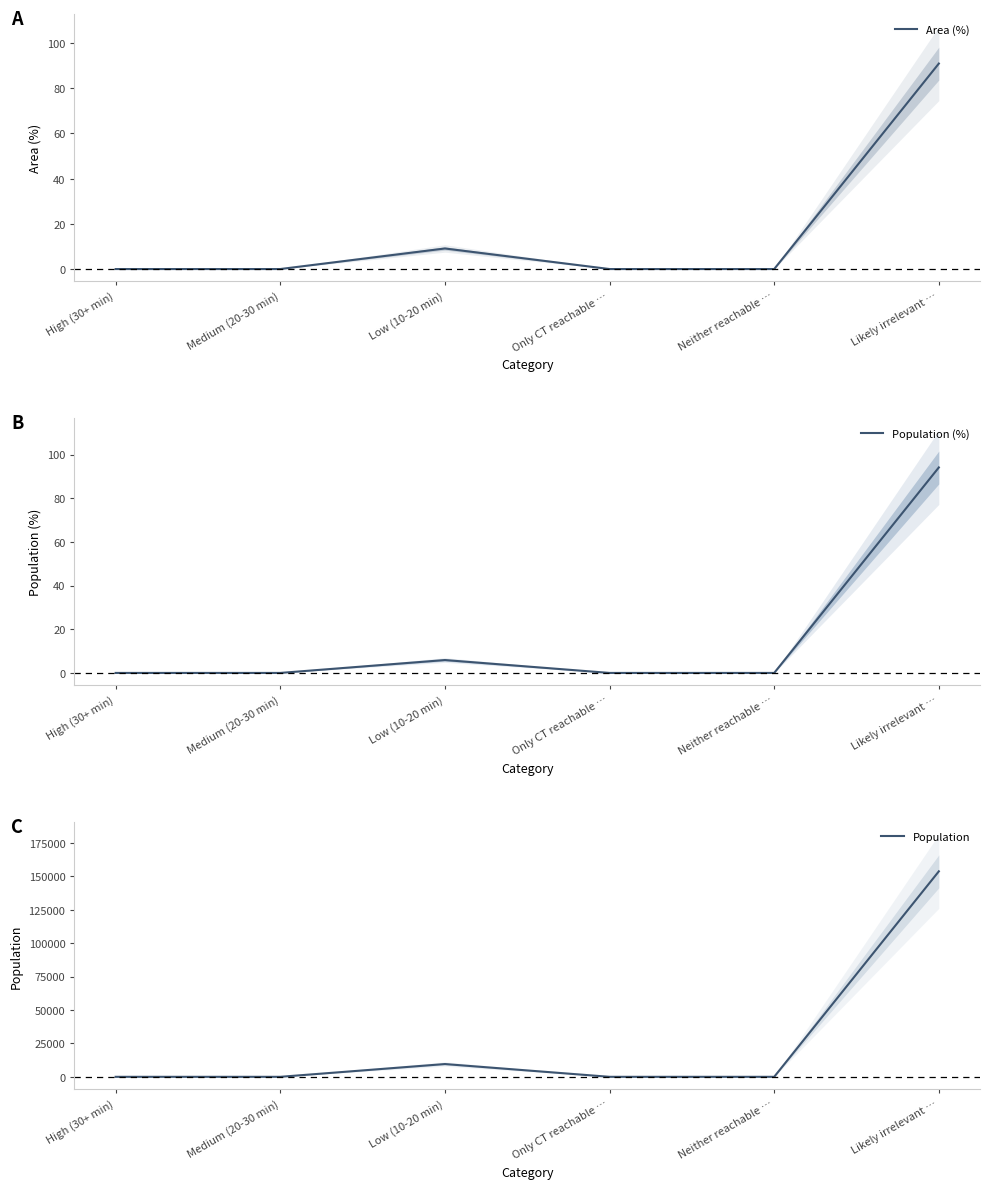

What is the average value of the Population series?

27200